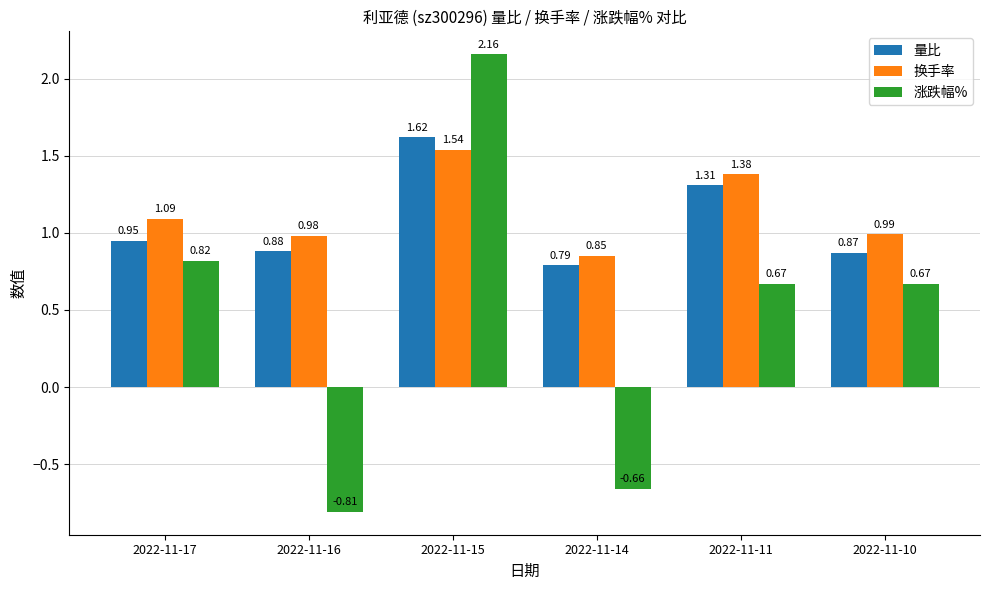

At which label does 涨跌幅% first exceed 0?

2022-11-17